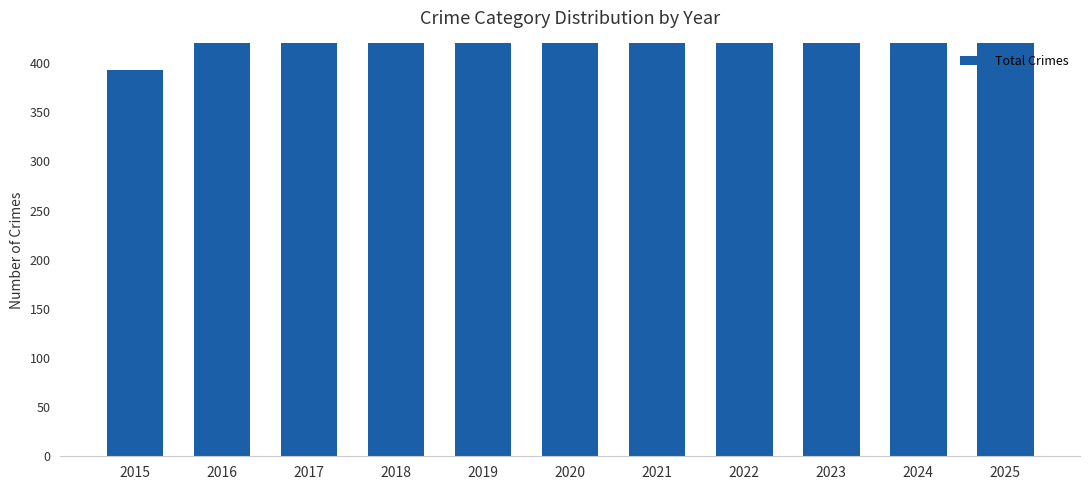

The value at 2024 is 245. True or false?

False